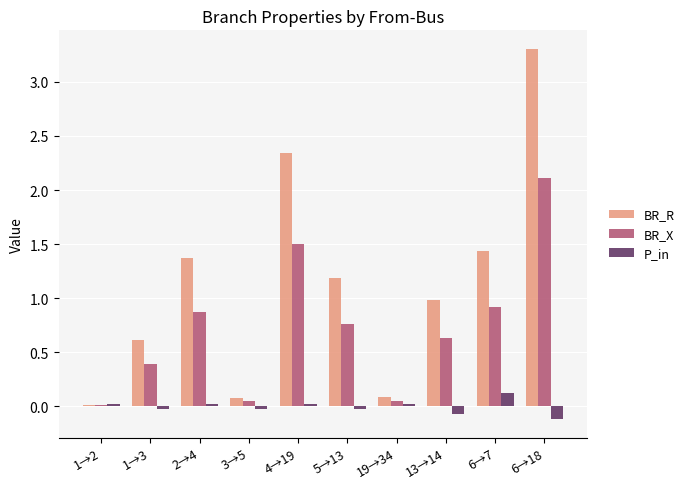

What is the total value across all series at 5→13?

1.9